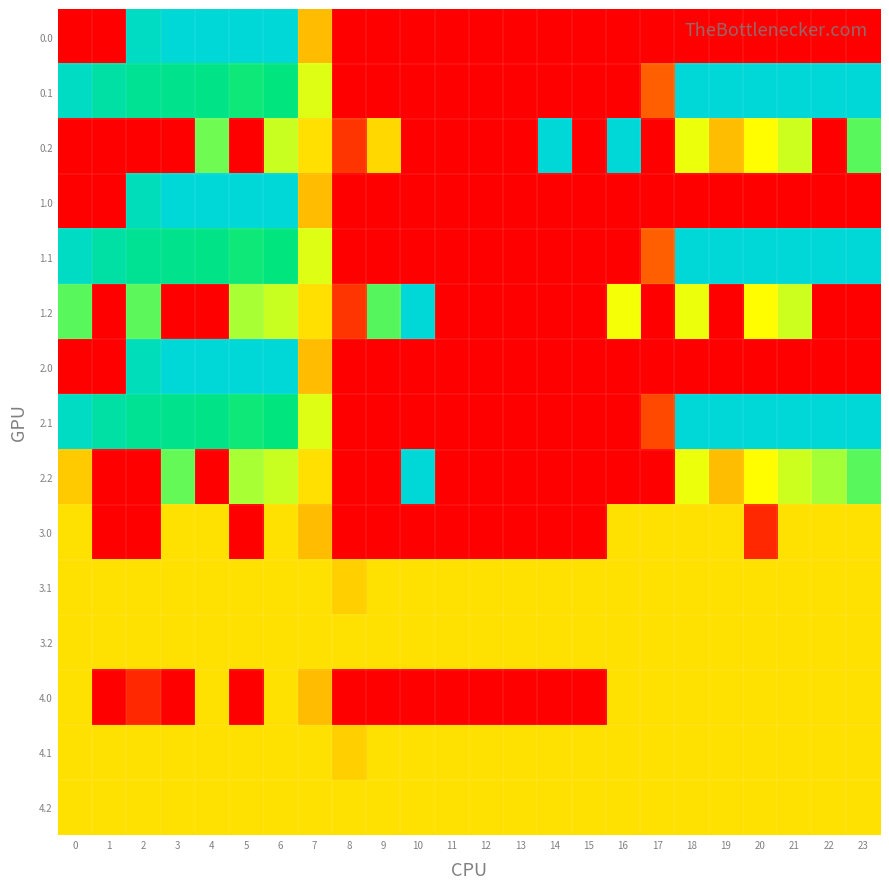

Reading right to left, what are all the values shown in this chart?

row_0: 23=0.0	22=0.0	21=0.0	20=0.0	19=0.0	18=0.0	17=0.0	16=0.0	15=0.0	14=0.0	13=0.0	12=0.0	11=0.0	10=0.0	9=0.0	8=0.0	7=150.1	6=400.0	5=400.0	4=400.0	3=400.0	2=384.8	1=0.0	0=0.0
row_1: 23=399.4	22=400.0	21=400.0	20=400.0	19=400.0	18=400.0	17=63.1	16=0.0	15=0.0	14=0.0	13=0.0	12=0.0	11=0.0	10=0.0	9=0.0	8=0.0	7=217.1	6=332.2	5=325.7	4=339.6	3=342.7	2=347.9	1=361.1	0=384.6
row_2: 23=287.5	22=0.0	21=226.4	20=199.2	19=151.0	18=210.0	17=0.0	16=400.0	15=0.0	14=400.0	13=0.0	12=0.0	11=0.0	10=0.0	9=171.8	8=35.3	7=176.6	6=228.8	5=0.0	4=274.4	3=0.0	2=0.0	1=0.0	0=0.0
row_3: 23=0.0	22=0.0	21=0.0	20=0.0	19=0.0	18=0.0	17=0.0	16=0.0	15=0.0	14=0.0	13=0.0	12=0.0	11=0.0	10=0.0	9=0.0	8=0.0	7=150.1	6=400.0	5=400.0	4=400.0	3=400.0	2=376.8	1=0.0	0=0.0
row_4: 23=399.4	22=400.0	21=400.0	20=400.0	19=400.0	18=400.0	17=63.1	16=0.0	15=0.0	14=0.0	13=0.0	12=0.0	11=0.0	10=0.0	9=0.0	8=0.0	7=217.1	6=332.2	5=325.7	4=339.6	3=342.7	2=347.9	1=361.1	0=384.6
row_5: 23=0.0	22=0.0	21=226.4	20=199.2	19=0.0	18=210.0	17=0.0	16=205.0	15=0.0	14=0.0	13=0.0	12=0.0	11=0.0	10=400.0	9=288.5	8=35.3	7=176.6	6=228.8	5=245.0	4=0.0	3=0.0	2=285.5	1=0.0	0=287.1
row_6: 23=0.0	22=0.0	21=0.0	20=0.0	19=0.0	18=0.0	17=0.0	16=0.0	15=0.0	14=0.0	13=0.0	12=0.0	11=0.0	10=0.0	9=0.0	8=0.0	7=150.1	6=400.0	5=400.0	4=400.0	3=400.0	2=376.8	1=0.0	0=0.0
row_7: 23=399.4	22=400.0	21=400.0	20=400.0	19=400.0	18=400.0	17=48.4	16=0.0	15=0.0	14=0.0	13=0.0	12=0.0	11=0.0	10=0.0	9=0.0	8=0.0	7=217.1	6=332.2	5=325.7	4=339.6	3=342.7	2=347.9	1=361.1	0=384.6
row_8: 23=287.5	22=247.4	21=226.4	20=199.2	19=151.0	18=210.0	17=0.0	16=0.0	15=0.0	14=0.0	13=0.0	12=0.0	11=0.0	10=400.0	9=0.0	8=0.0	7=176.6	6=228.8	5=245.0	4=0.0	3=281.0	2=0.0	1=0.0	0=160.6
row_9: 23=178.0	22=178.0	21=178.0	20=26.8	19=178.0	18=178.0	17=178.0	16=178.0	15=0.0	14=0.0	13=0.0	12=0.0	11=0.0	10=0.0	9=0.0	8=0.0	7=150.1	6=178.0	5=0.0	4=178.0	3=178.0	2=0.0	1=0.0	0=178.0
row_10: 23=178.0	22=178.0	21=178.0	20=178.0	19=178.0	18=178.0	17=178.0	16=178.0	15=178.0	14=178.0	13=178.0	12=178.0	11=178.0	10=178.0	9=178.0	8=164.1	7=178.0	6=178.0	5=178.0	4=178.0	3=178.0	2=178.0	1=178.0	0=178.0
row_11: 23=178.0	22=178.0	21=178.0	20=178.0	19=178.0	18=178.0	17=178.0	16=178.0	15=178.0	14=178.0	13=178.0	12=178.0	11=178.0	10=178.0	9=178.0	8=178.0	7=178.0	6=178.0	5=178.0	4=178.0	3=178.0	2=178.0	1=178.0	0=178.0
row_12: 23=178.0	22=178.0	21=178.0	20=178.0	19=178.0	18=178.0	17=178.0	16=178.0	15=0.0	14=0.0	13=0.0	12=0.0	11=0.0	10=0.0	9=0.0	8=0.0	7=150.1	6=178.0	5=0.0	4=178.0	3=0.0	2=26.8	1=0.0	0=178.0
row_13: 23=178.0	22=178.0	21=178.0	20=178.0	19=178.0	18=178.0	17=178.0	16=178.0	15=178.0	14=178.0	13=178.0	12=178.0	11=178.0	10=178.0	9=178.0	8=164.1	7=178.0	6=178.0	5=178.0	4=178.0	3=178.0	2=178.0	1=178.0	0=178.0
row_14: 23=178.0	22=178.0	21=178.0	20=178.0	19=178.0	18=178.0	17=178.0	16=178.0	15=178.0	14=178.0	13=178.0	12=178.0	11=178.0	10=178.0	9=178.0	8=178.0	7=178.0	6=178.0	5=178.0	4=178.0	3=178.0	2=178.0	1=178.0	0=178.0